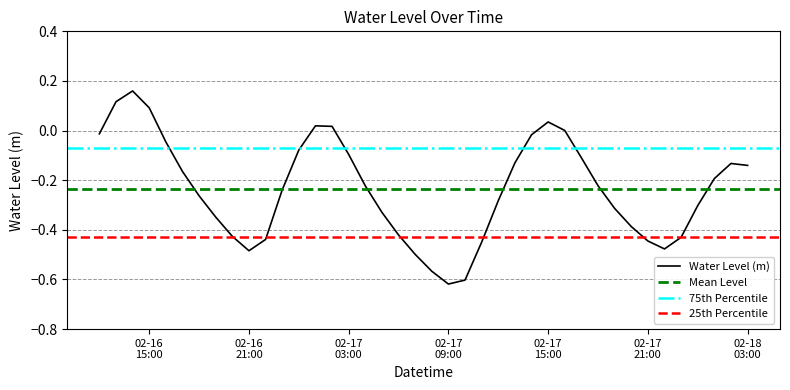

Reading left to right, extract all data points from this chart.

-0.0	0.1	0.2	0.1	-0.0	-0.2	-0.3	-0.3	-0.4	-0.5	-0.4	-0.2	-0.1	0.0	0.0	-0.1	-0.2	-0.3	-0.4	-0.5	-0.6	-0.6	-0.6	-0.4	-0.3	-0.1	-0.0	0.0	0.0	-0.1	-0.2	-0.3	-0.4	-0.4	-0.5	-0.4	-0.3	-0.2	-0.1	-0.1